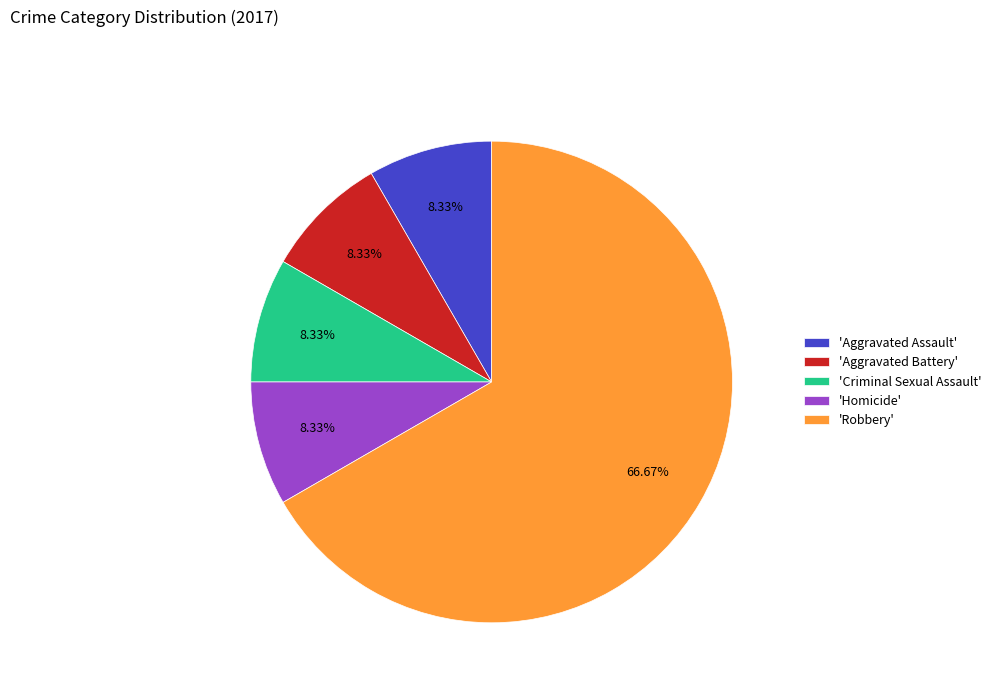

Between 'Robbery' and 'Homicide', which is larger?

'Robbery'